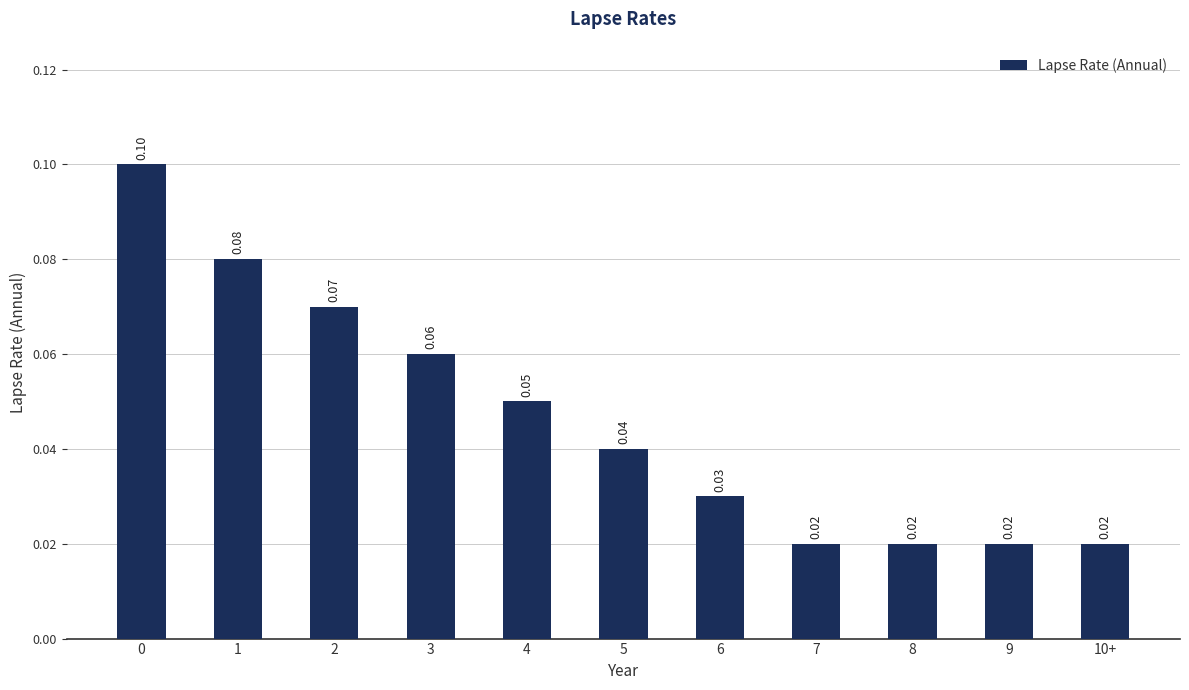

What is the sum of all values?

0.5